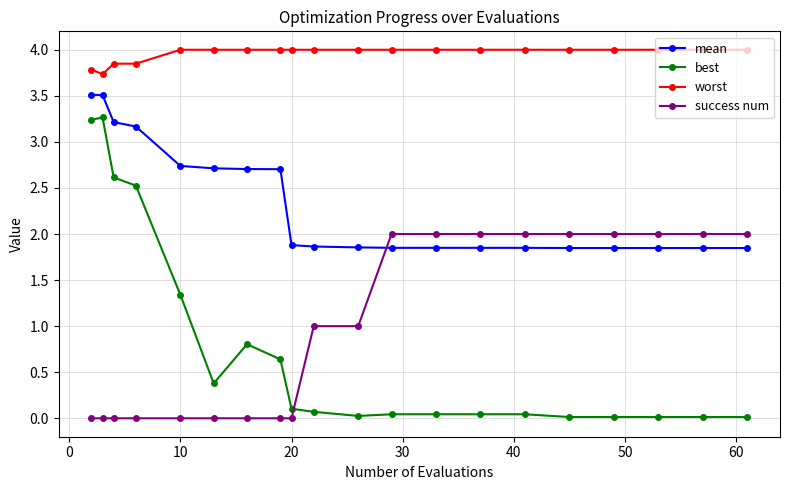

How many series are shown in this chart?

4